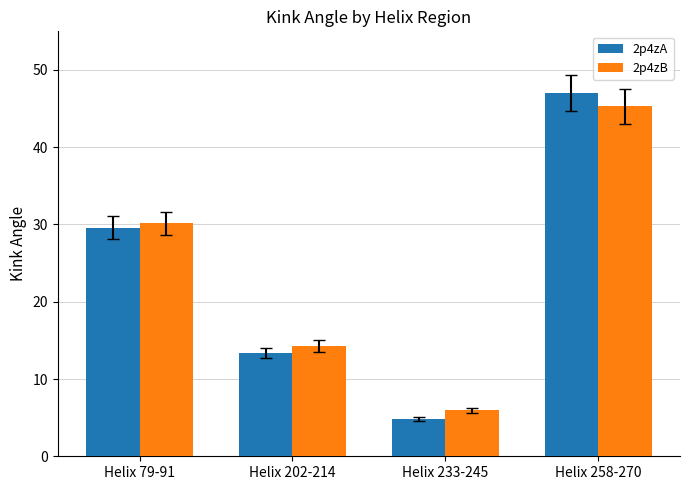

Which category has the lowest value in the 2p4zA series?

Helix 233-245